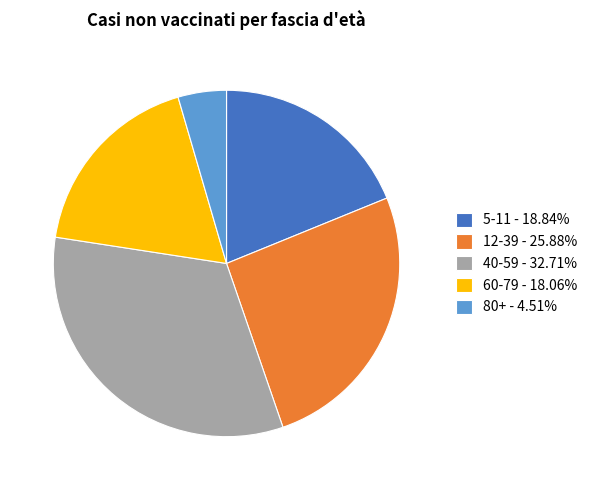

Between 5-11 and 60-79, which is larger?

5-11